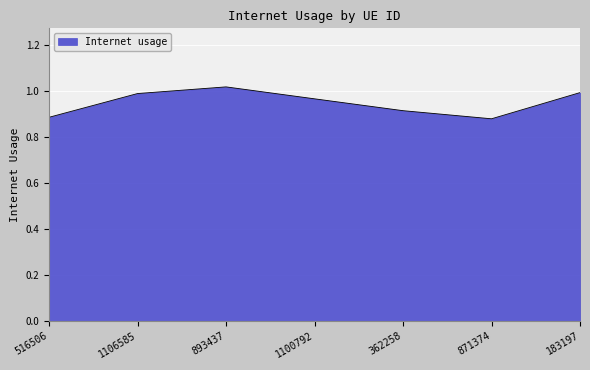

What is the sum of all values?

6.7